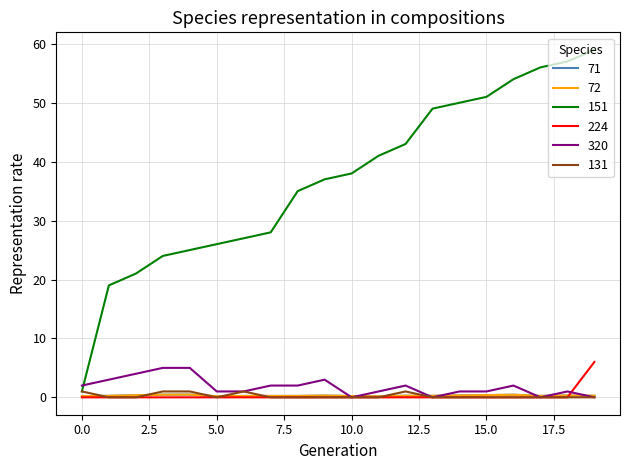

What is the highest value of the 151 series?

59.0